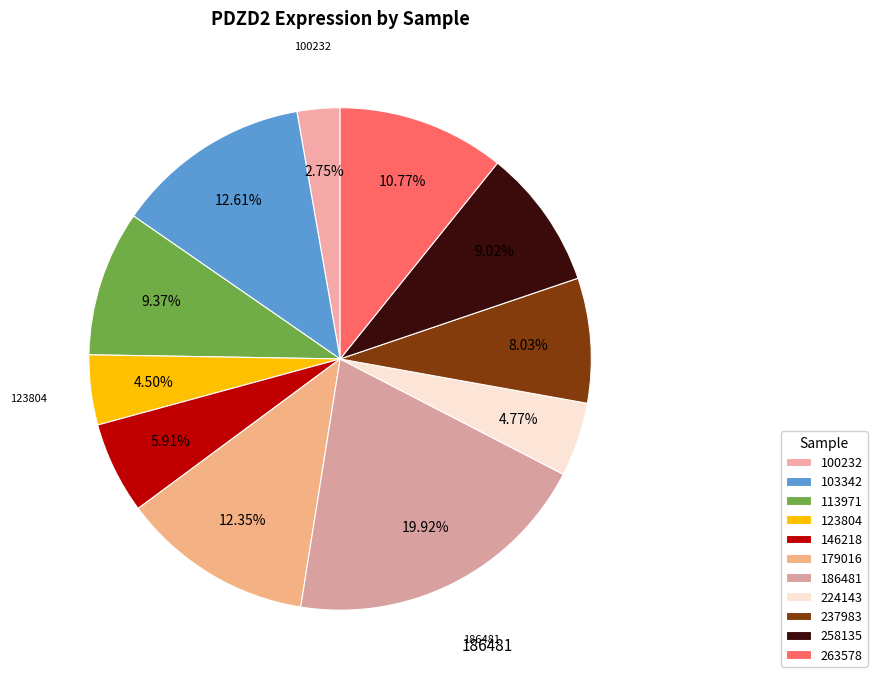

What is the ratio of the value at 263578 to the value at 237983?

1.3